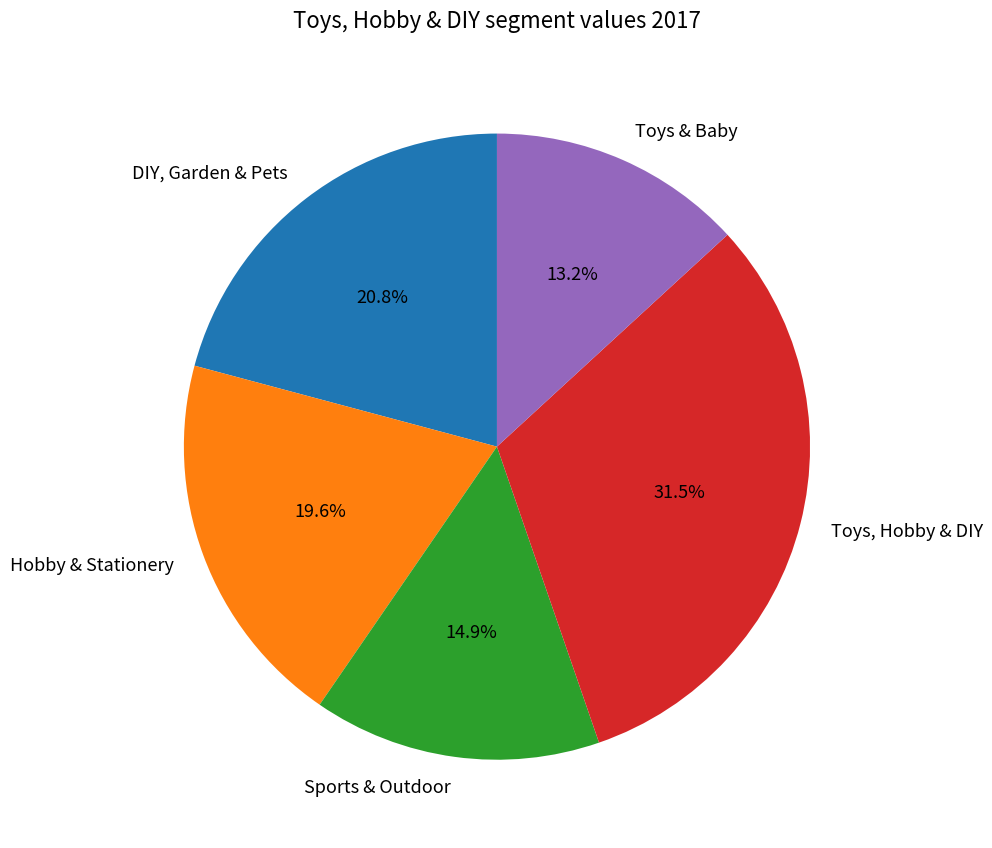

To the nearest percent, what portion does DIY, Garden & Pets represent?

21%